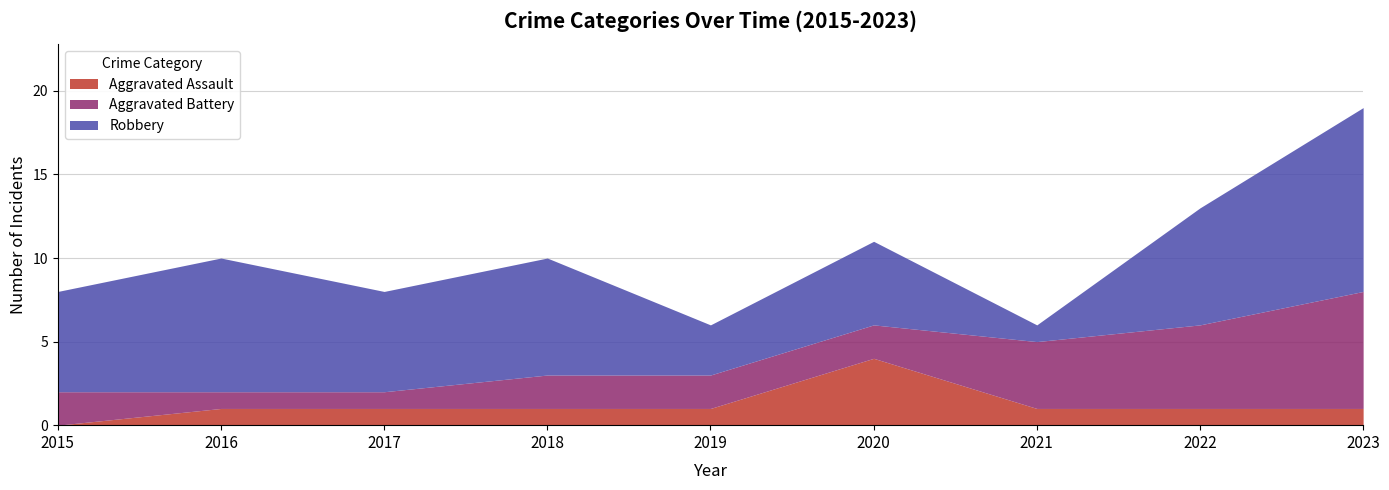

True or false: Aggravated Assault and Robbery cross at least once.

False